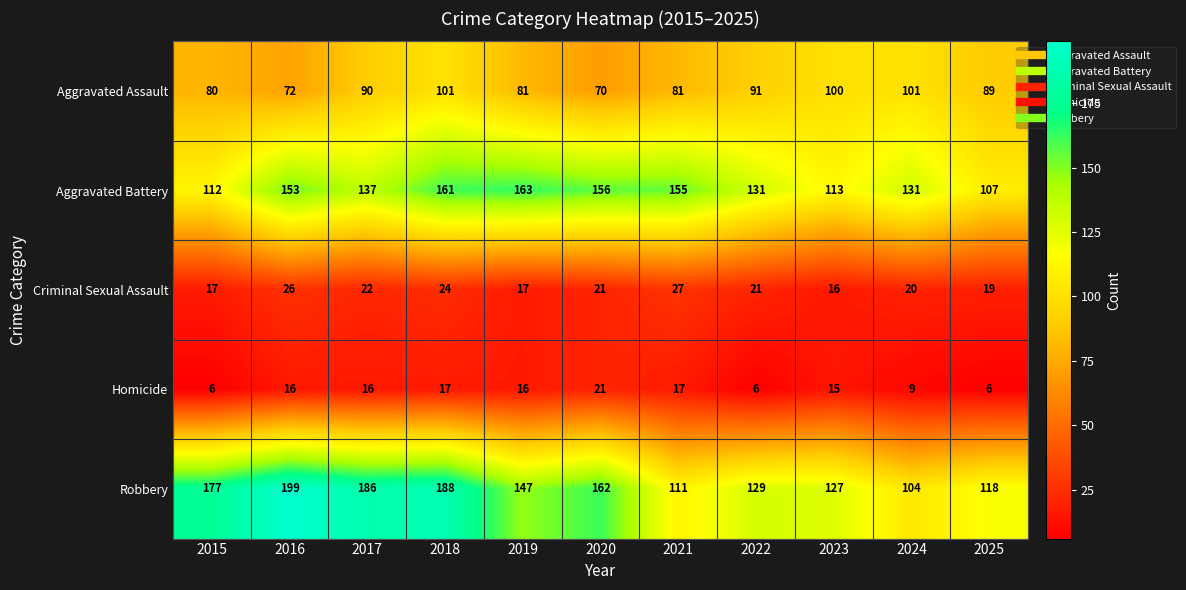

Which series has the largest total across all categories?

Robbery